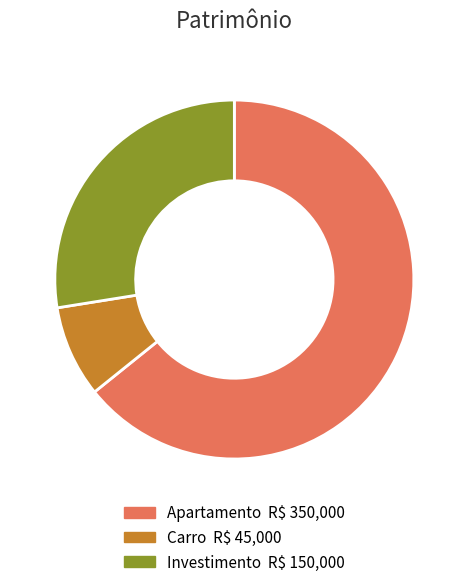

What is the largest slice in the pie chart?

Apartamento